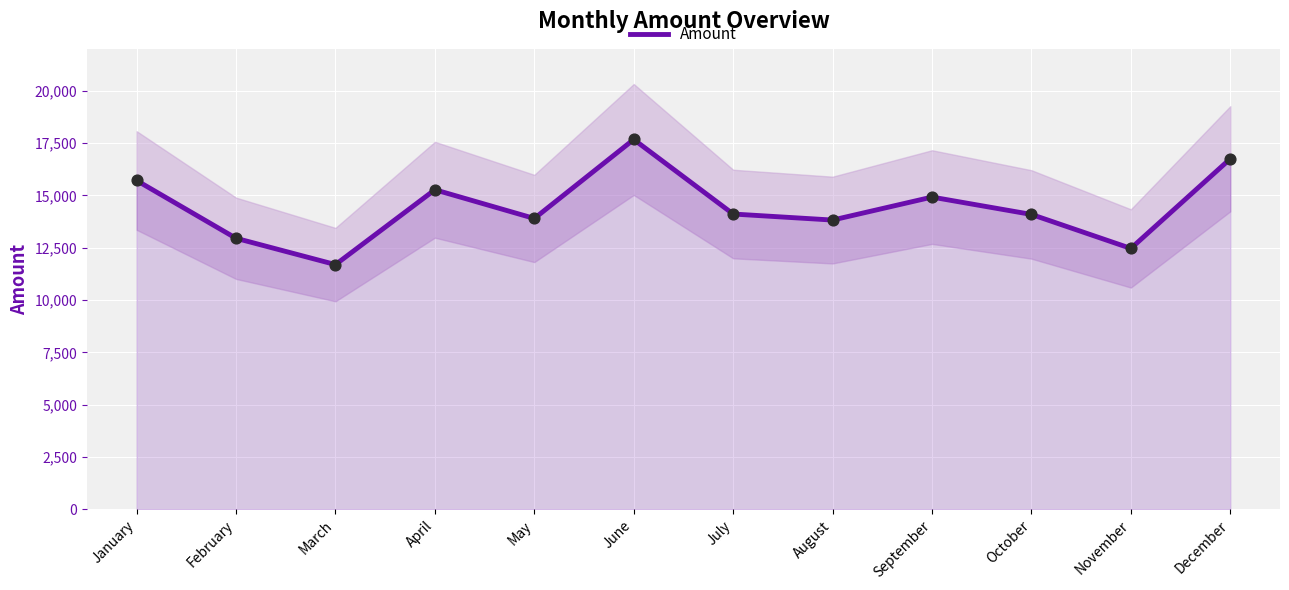

What is the change in value from January to November?

-3246.2